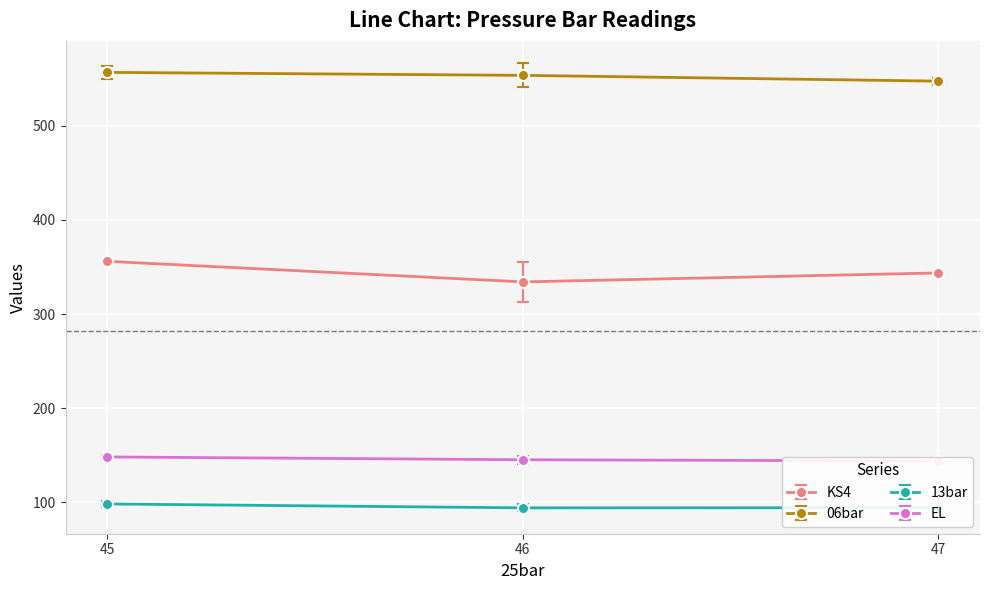

At which category is the sum across all series the highest?

5